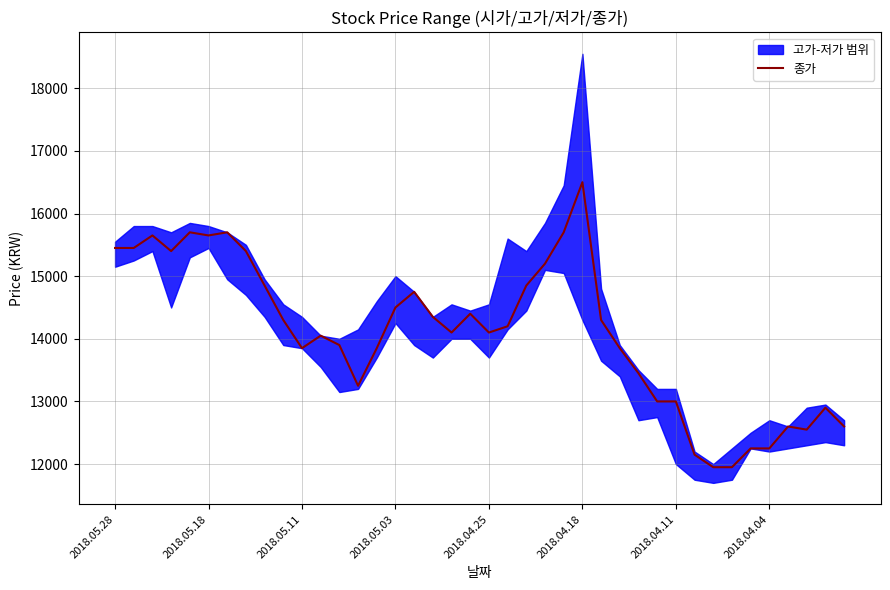

Which category has the highest value in the 종가 series?

2018.04.18